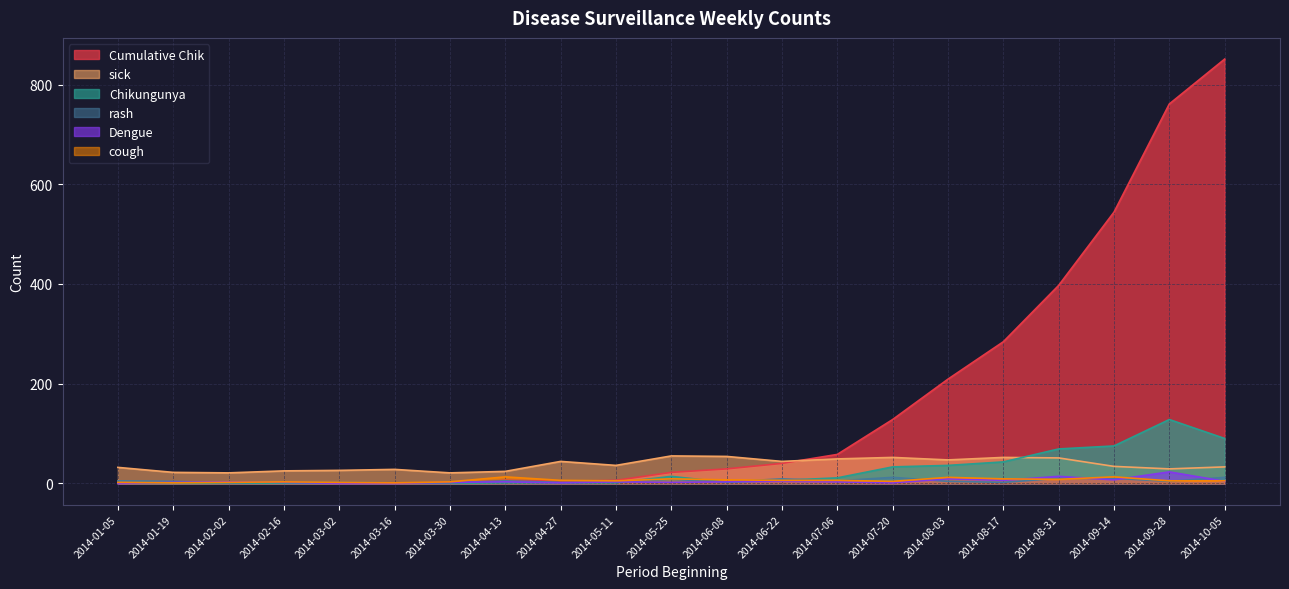

What is the label of the 1st point from the right?

2014-10-05